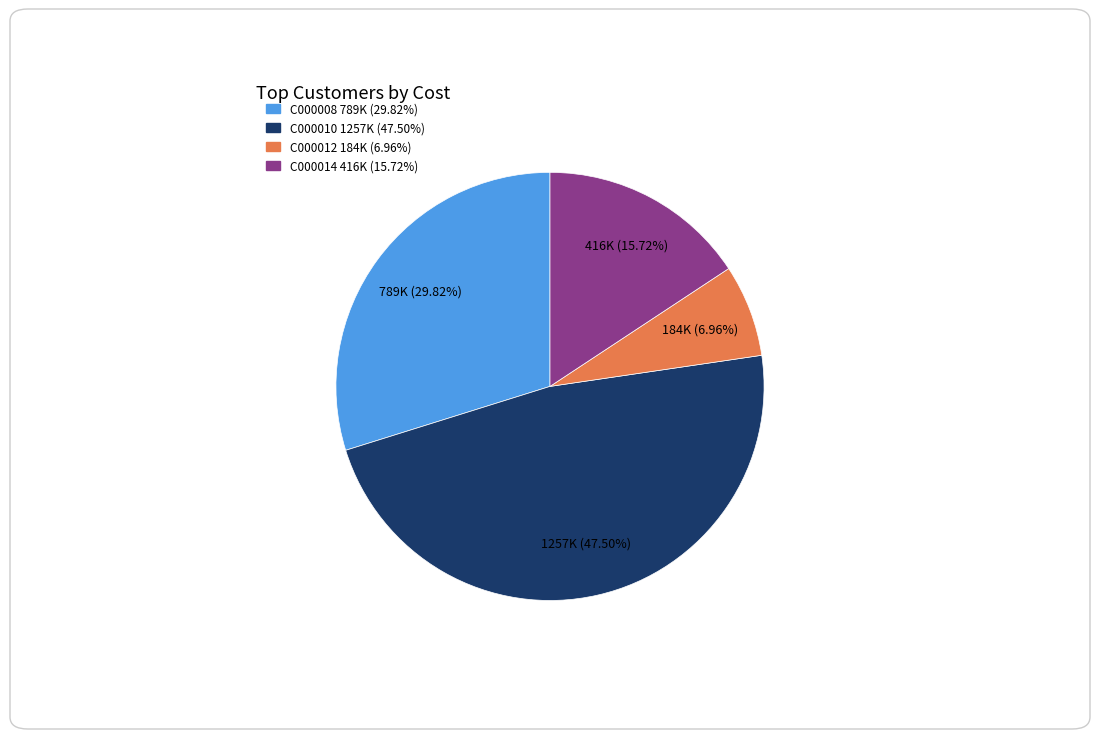

Approximately how many times larger is the value at C000010 compared to C000014?

3.0